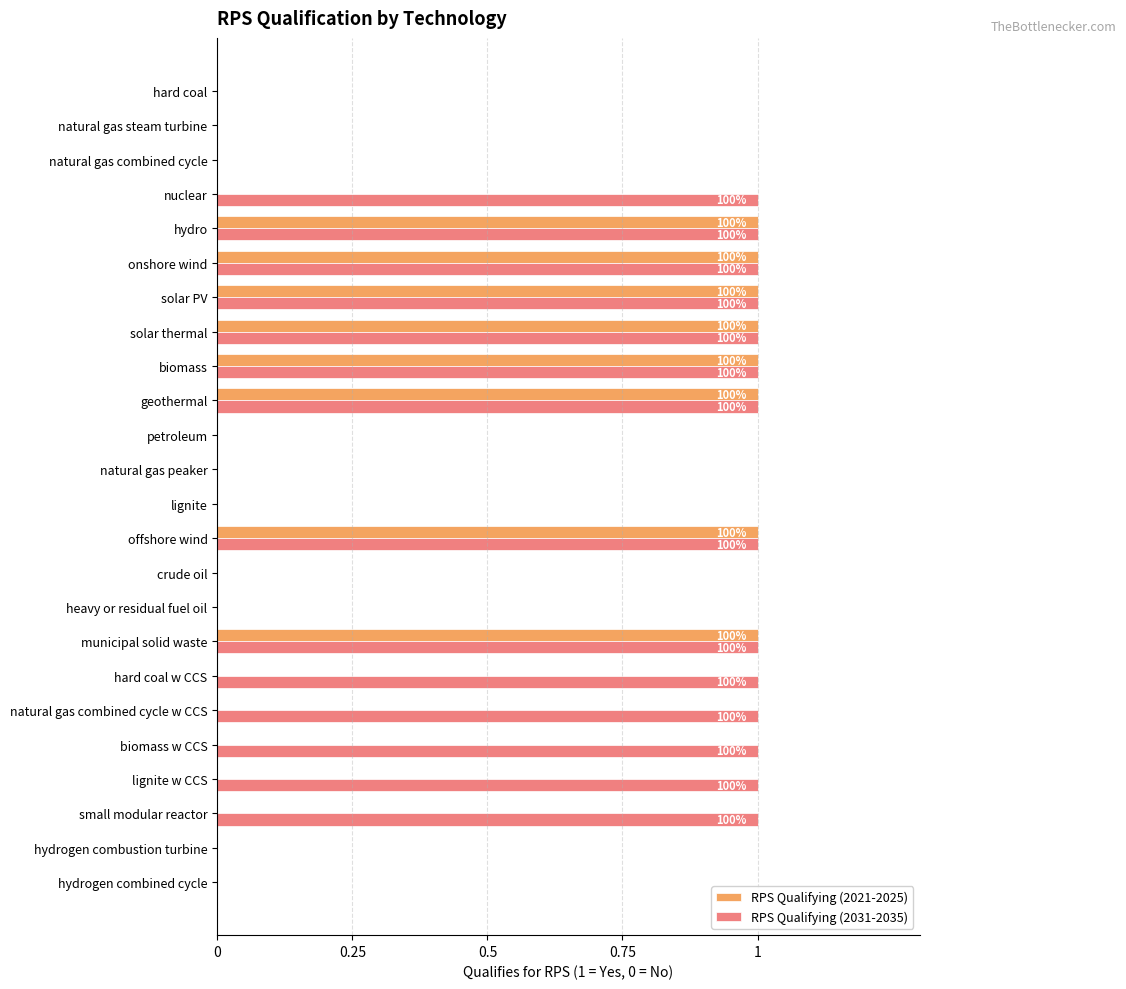

What is the sum of all RPS Qualifying (2021-2025) values?

8